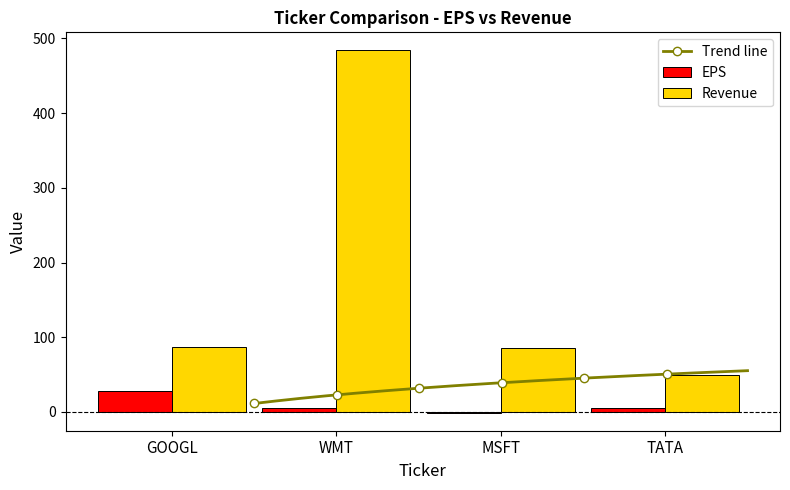

What is the difference between the second highest and minimum values in the EPS series?

6.6